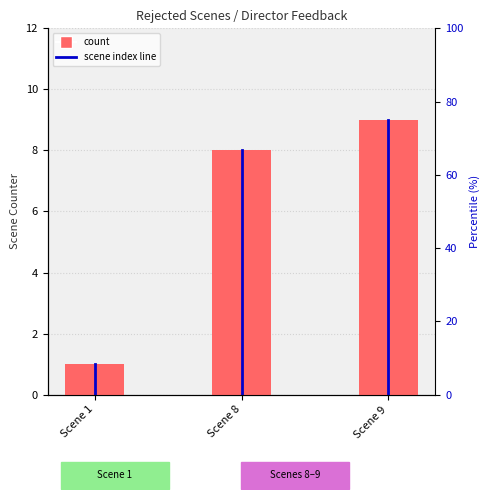

Between Scene 8 and Scene 9, which is larger?

Scene 9